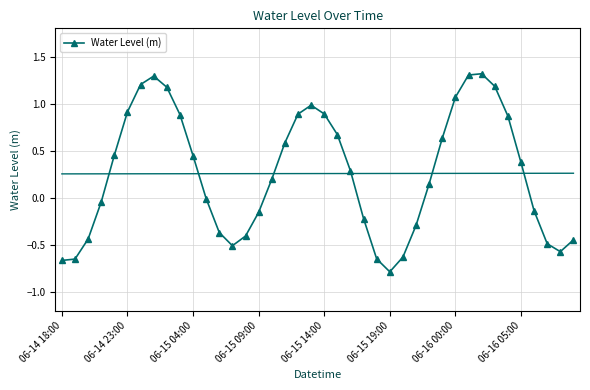

How many negative values are there?

18